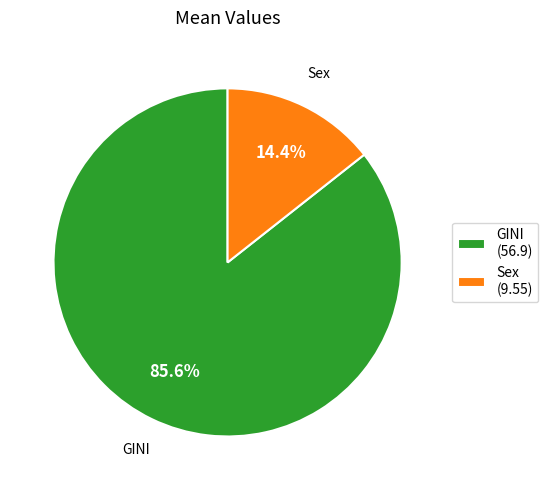

How many segments does this pie chart have?

2